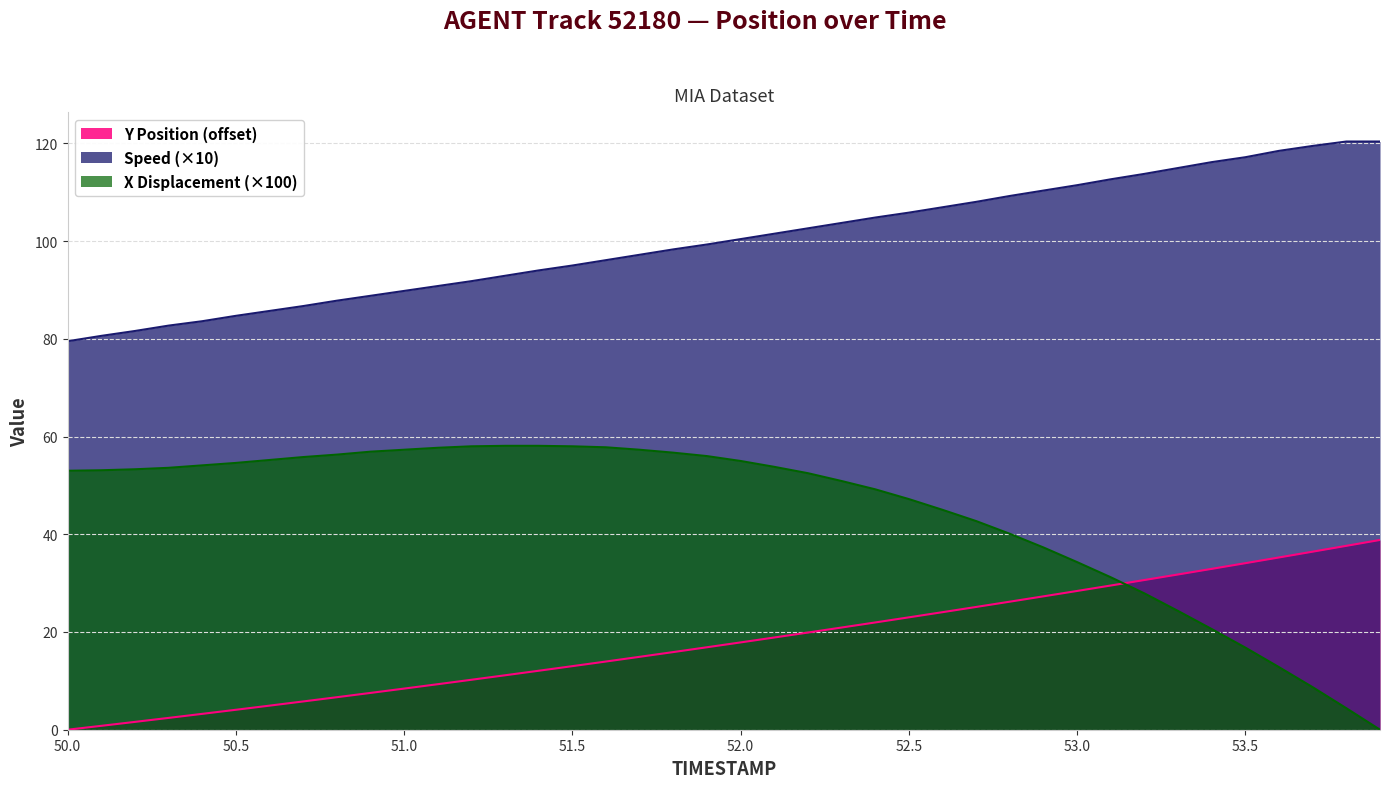

List the labels in order of X value, largest first.

51.3, 51.4, 51.2, 51.5, 51.6, 51.1, 51.0, 51.7, 50.9, 51.8, 50.8, 51.9, 50.7, 50.6, 52.0, 50.5, 50.4, 52.1, 50.3, 50.2, 50.1, 50.0, 52.2, 52.3, 52.4, 52.5, 52.6, 52.7, 52.8, 52.9, 53.0, 53.1, 53.2, 53.3, 53.4, 53.5, 53.6, 53.7, 53.8, 53.9